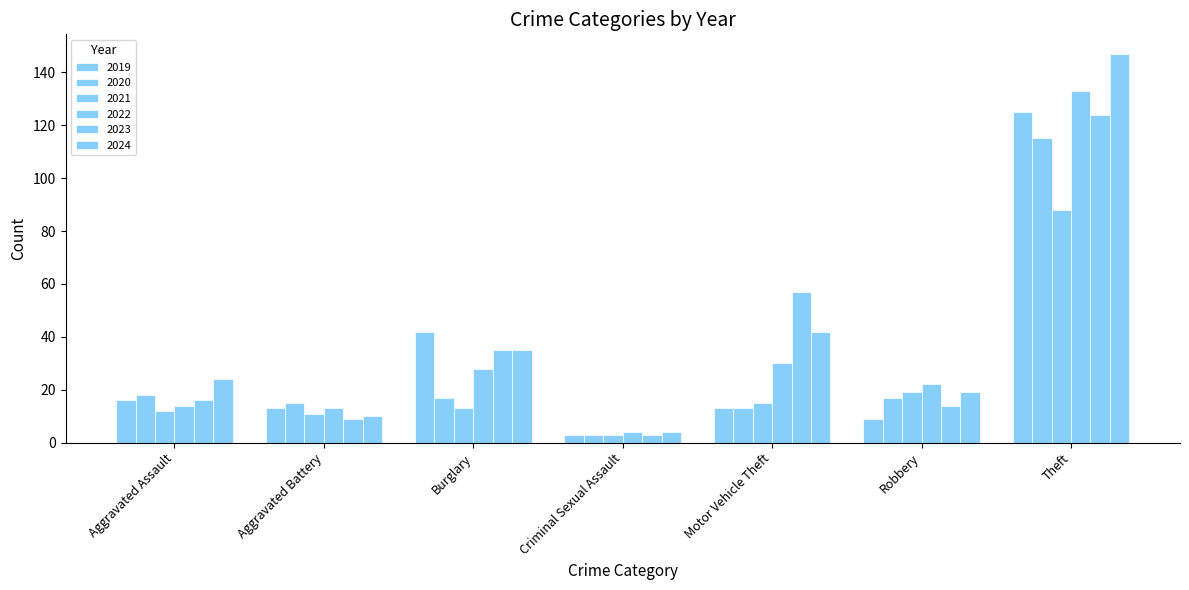

What is the lowest value of the 2023 series?

3